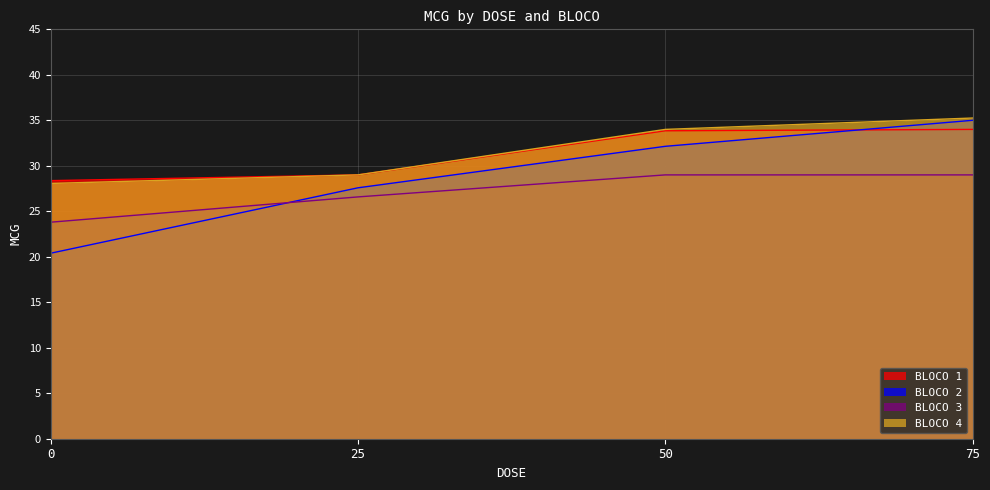

Does the chart have visible grid lines?

Yes